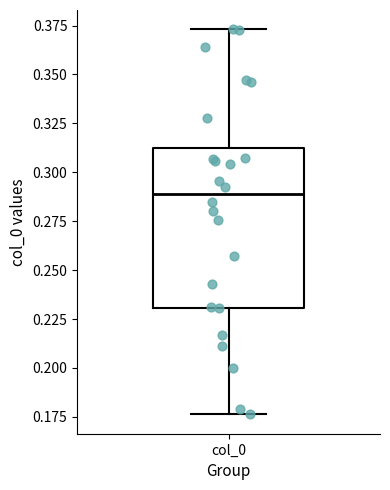

Transcribe this box plot: give where the median line is, the range the box spans, and where the two whiskers end, as read against the y-axis. The values are not printed on the chart, so give them approximately, as read against the axis.

median 0.290, box 0.230 to 0.310, whiskers 0.175 to 0.375